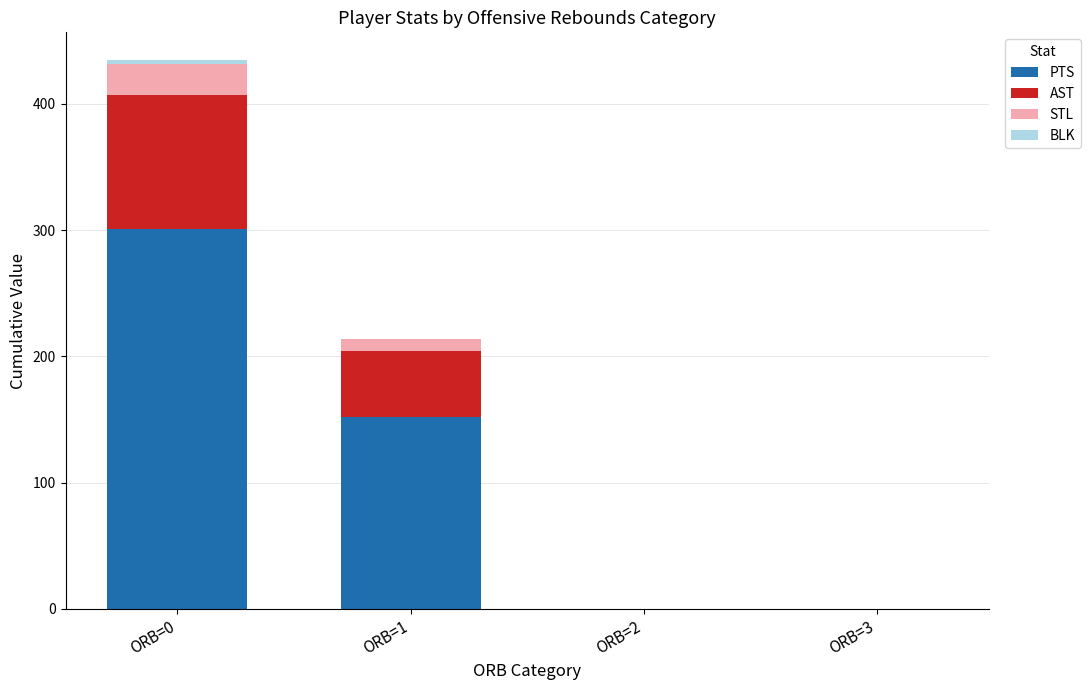

How many data points does each series have?

4